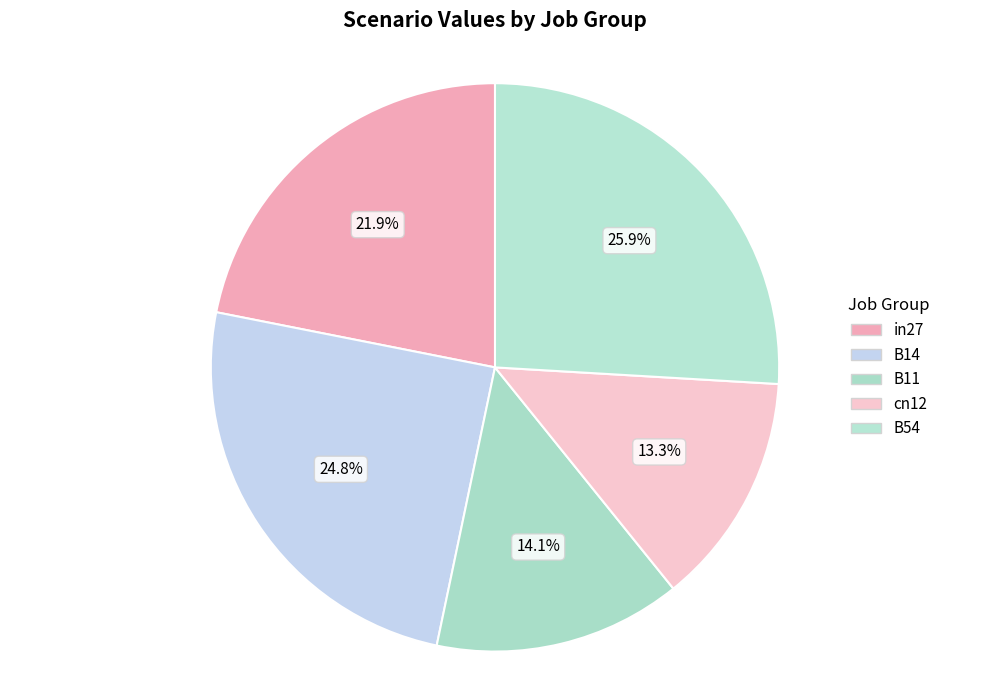

How many segments does this pie chart have?

5